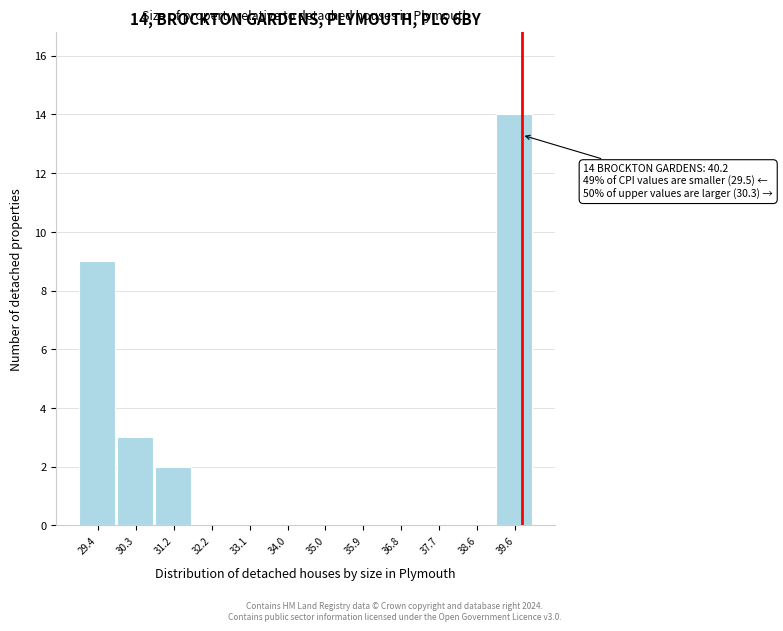

Reading left to right, extract all data points from this chart.

29.4=9	30.3=3	31.2=2	32.2=0	33.1=0	34.0=0	35.0=0	35.9=0	36.8=0	37.7=0	38.6=0	39.6=14